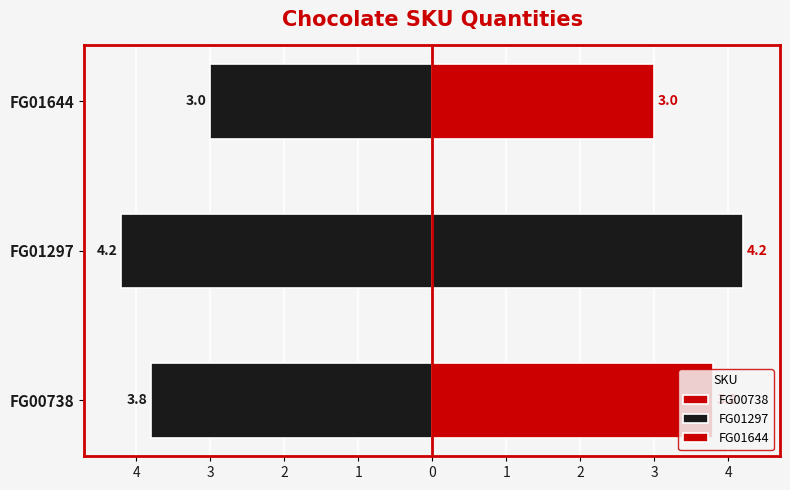

Reading left to right, transcribe all the data shown in this chart.

3.8	4.2	3.0